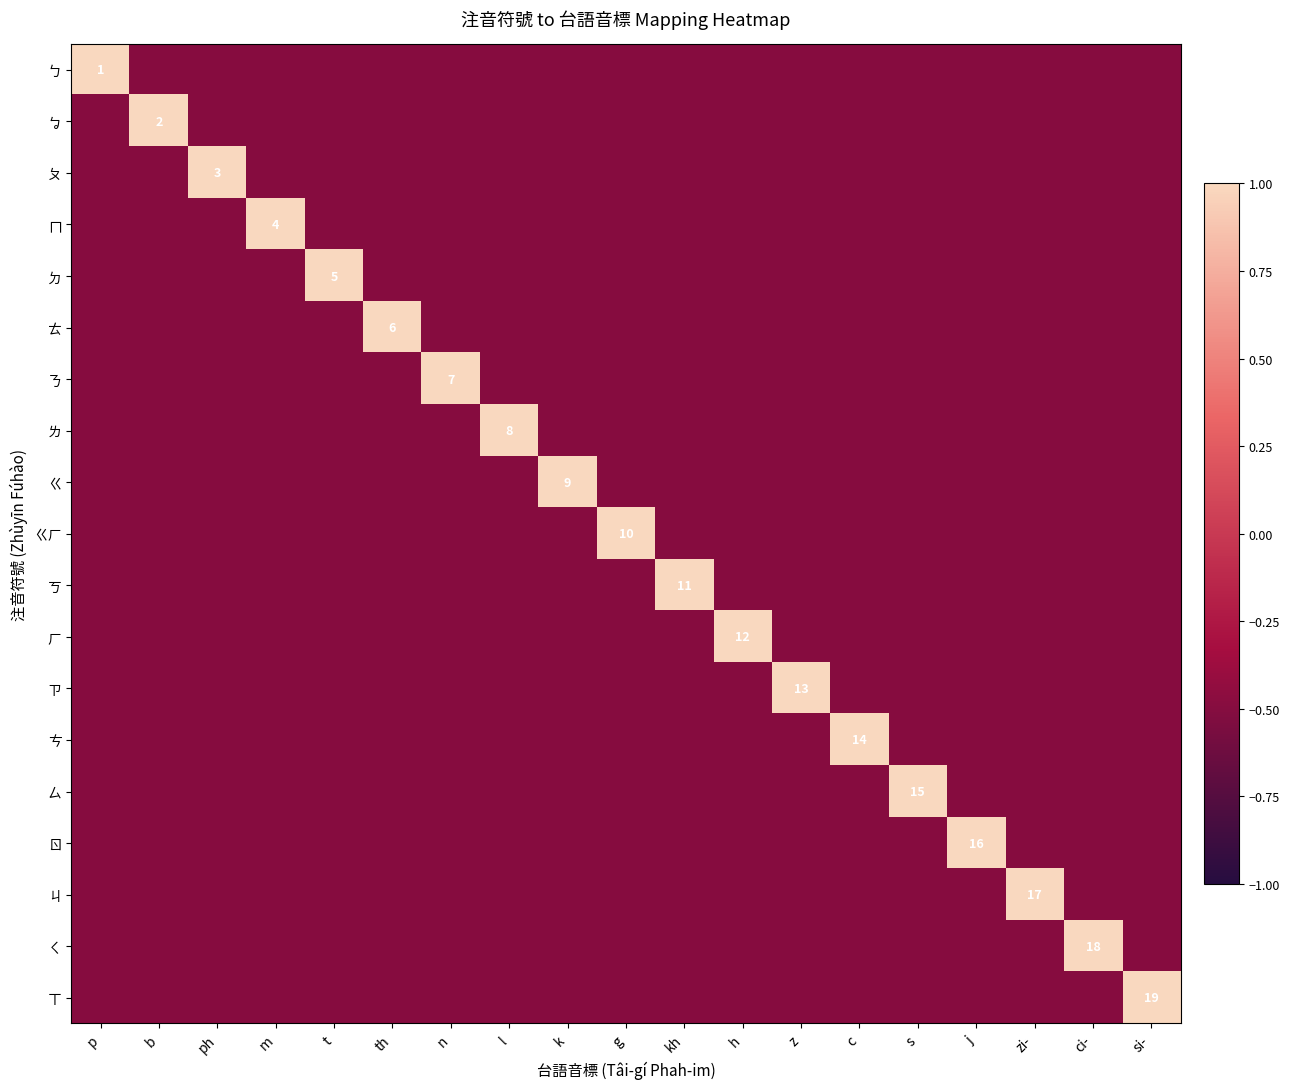

Which has a higher value, s or zi-?

s